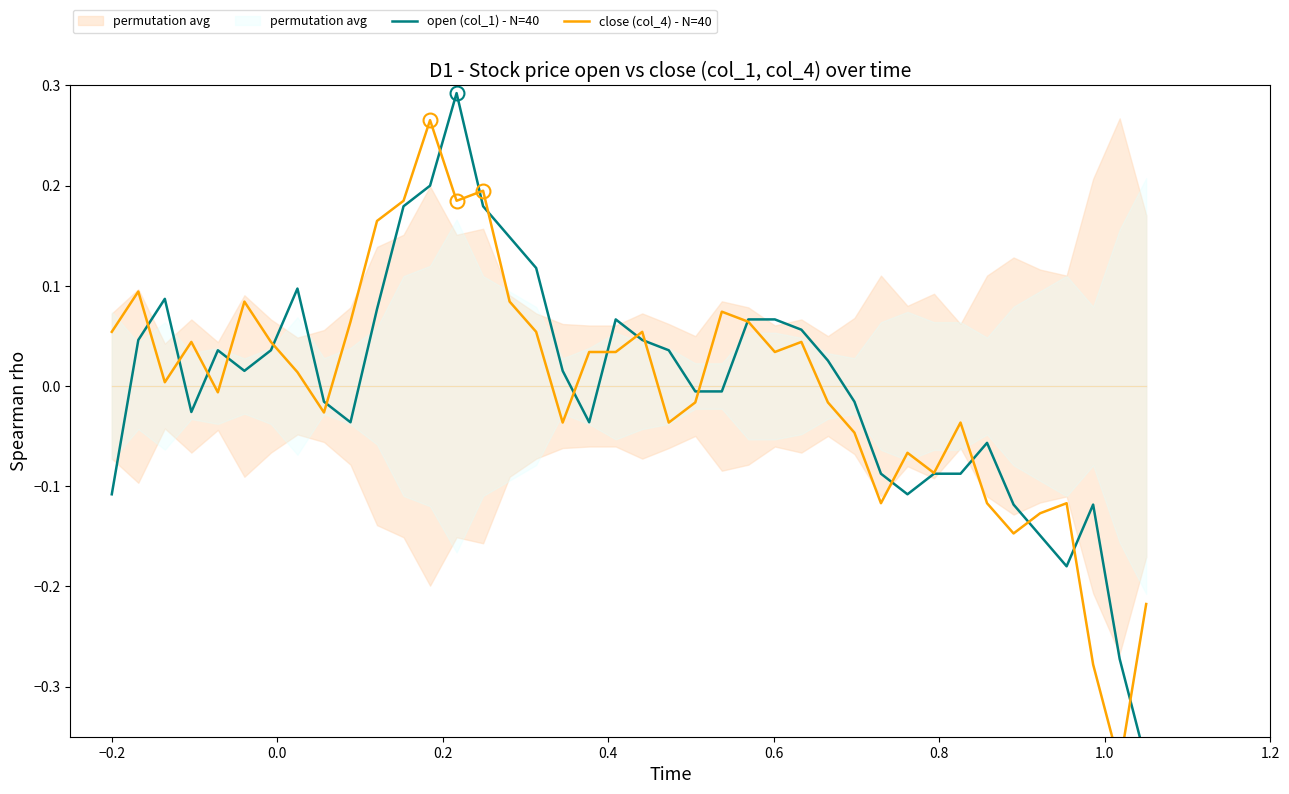

Is this an area chart (filled region under the line)?

No